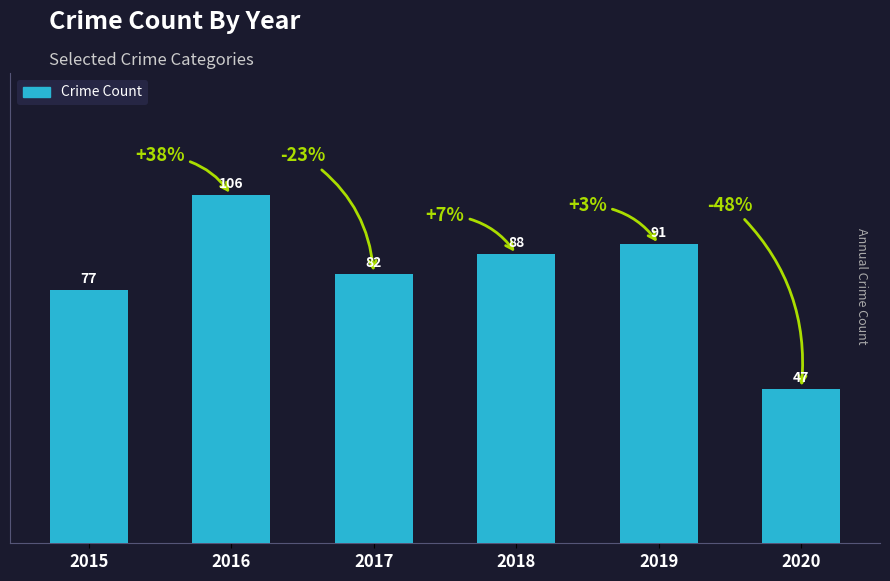

What is the difference between the second highest and minimum values?

44